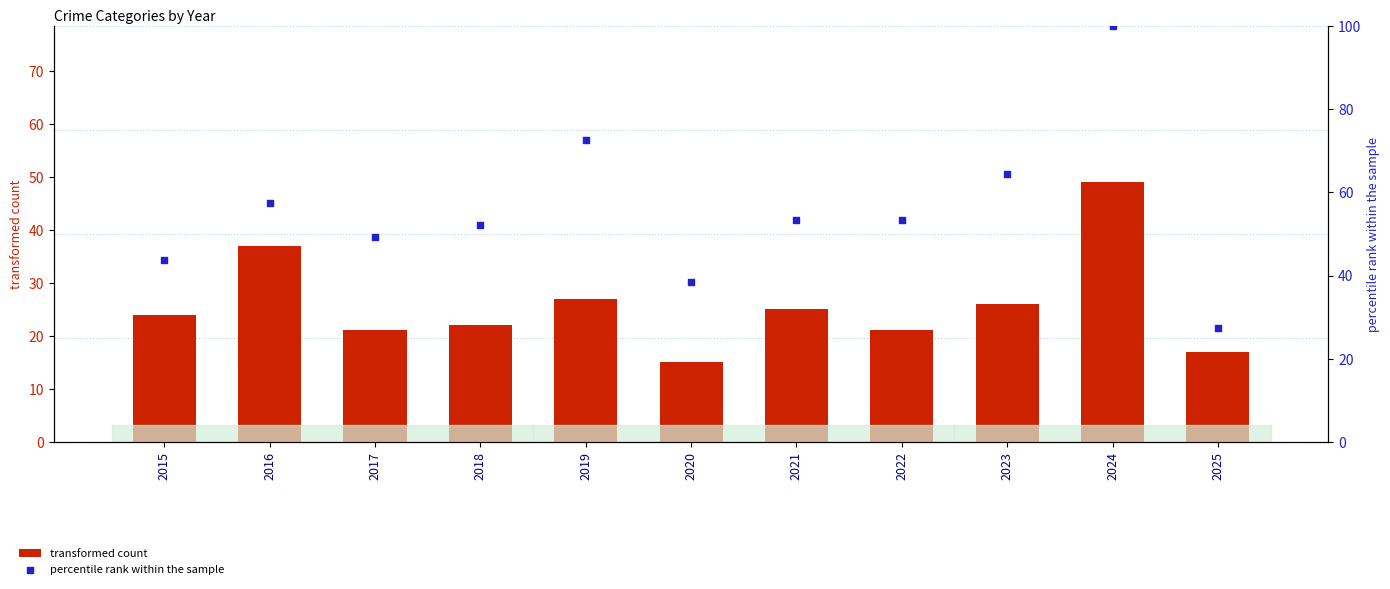

What are all the series names shown in the legend?

transformed count, percentile rank within the sample